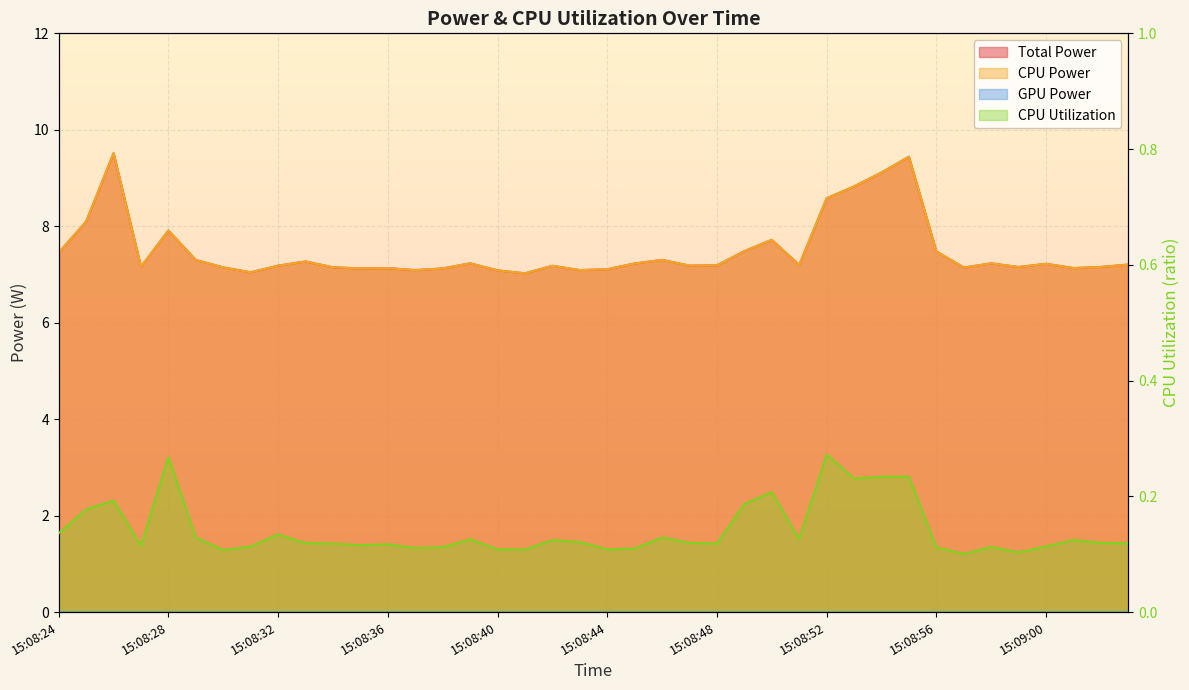

Rank the series at 15:08:51 from lowest to highest value.

CPU Utilization, Total Power, CPU Power